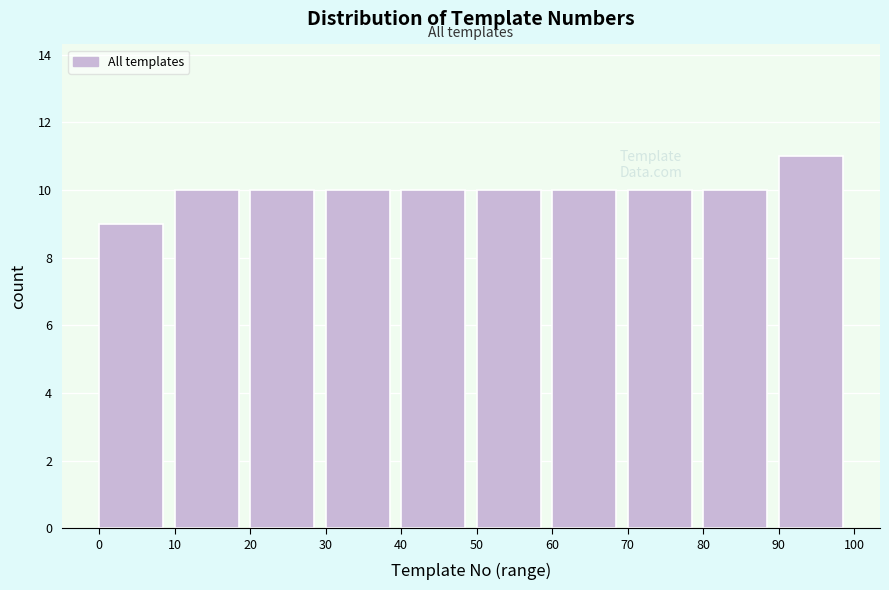

Over which range of the x-axis is the bar tallest?

90 to 100